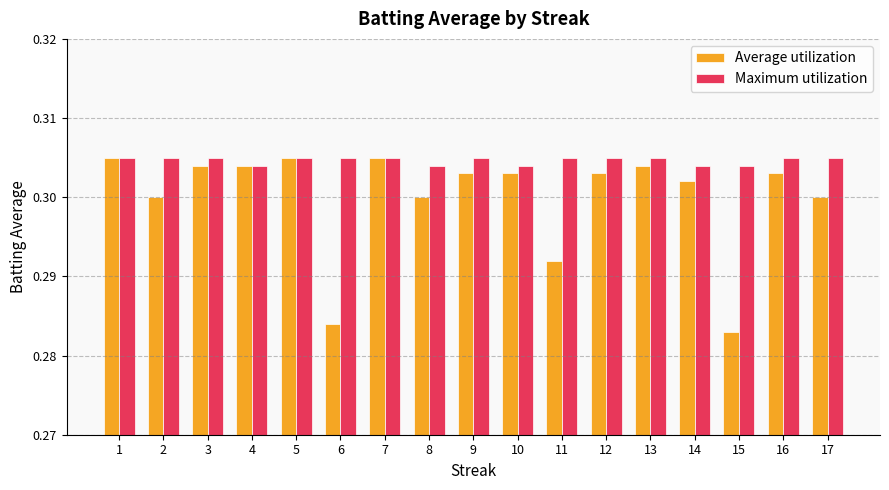

What is the sum of the Maximum utilization values at 10 and 17?

0.6